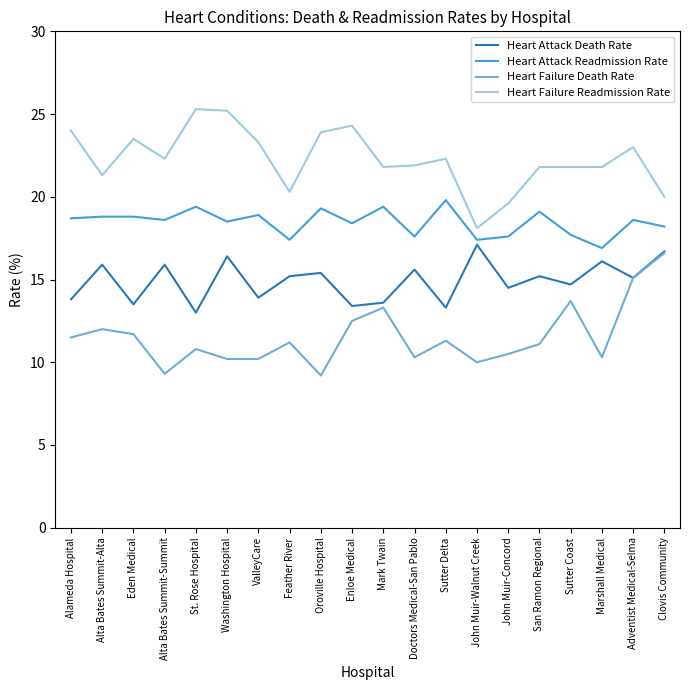

At which label does Heart Failure Death Rate reach its peak?

Clovis Community